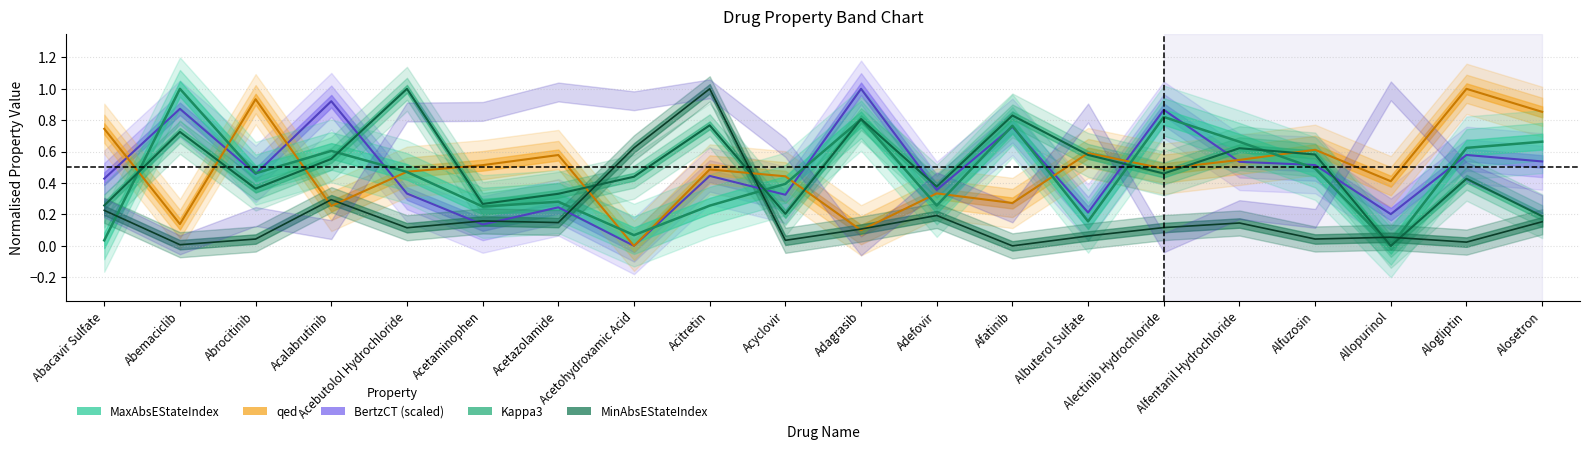

What is the difference between the second highest and second lowest values in the BertzCT_scaled series?

0.8